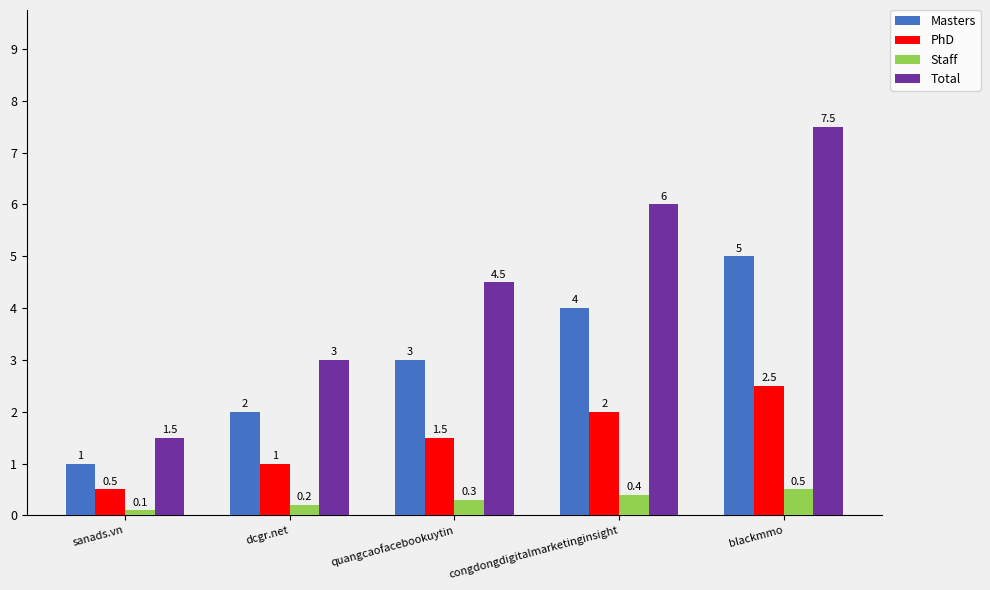

At congdongdigitalmarketinginsight, list the series in order from largest to smallest.

Total, Masters, PhD, Staff